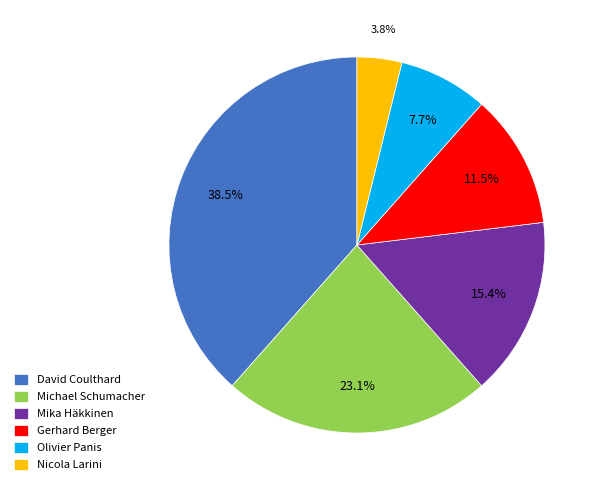

What percentage do Michael Schumacher and Gerhard Berger together represent?

34.6%